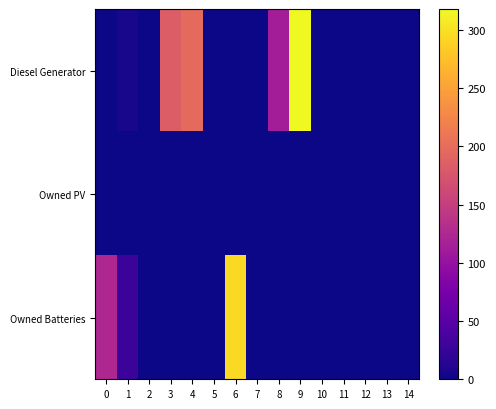

Reading right to left, extract all data points from this chart.

Diesel Generator: 14=0.0	13=0.0	12=0.0	11=0.0	10=0.0	9=318.0	8=114.0	7=0.0	6=0.0	5=0.0	4=197.0	3=183.0	2=0.0	1=5.0	0=0.0
Owned PV: 14=0.0	13=0.0	12=0.0	11=0.0	10=0.0	9=0.0	8=0.0	7=0.0	6=0.0	5=0.0	4=0.0	3=0.0	2=0.0	1=0.0	0=0.0
Owned Batteries: 14=0.0	13=0.0	12=0.0	11=0.0	10=0.0	9=0.0	8=0.0	7=0.0	6=295.0	5=0.0	4=0.0	3=0.0	2=0.0	1=28.0	0=125.0